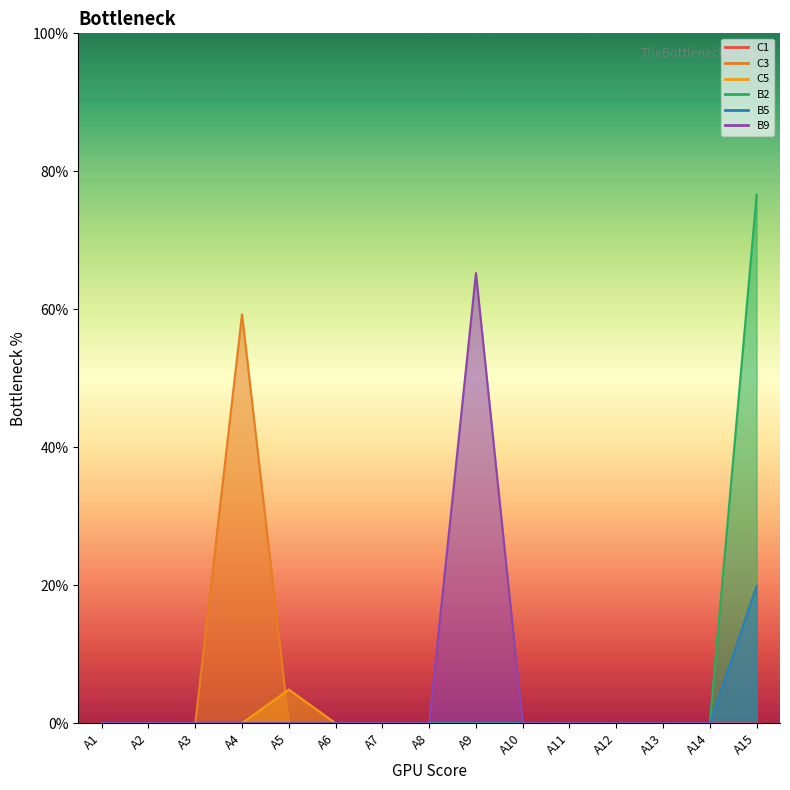

Reading right to left, list all the values displayed in this chart.

C3: 0.0	0.0	0.0	0.0	0.0	0.0	0.0	0.0	0.0	0.0	0.0	0.6	0.0	0.0	0.0
C5: 0.0	0.0	0.0	0.0	0.0	0.0	0.0	0.0	0.0	0.0	0.0	0.0	0.0	0.0	0.0
B2: 0.8	0.0	0.0	0.0	0.0	0.0	0.0	0.0	0.0	0.0	0.0	0.0	0.0	0.0	0.0
B5: 0.2	0.0	0.0	0.0	0.0	0.0	0.0	0.0	0.0	0.0	0.0	0.0	0.0	0.0	0.0
B9: 0.0	0.0	0.0	0.0	0.0	0.0	0.7	0.0	0.0	0.0	0.0	0.0	0.0	0.0	0.0